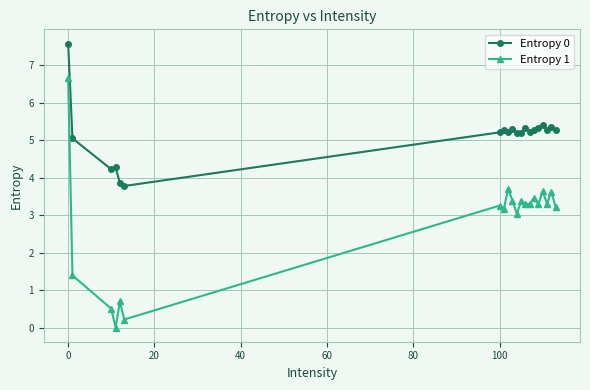

What is the maximum value for Entropy 0?

7.6